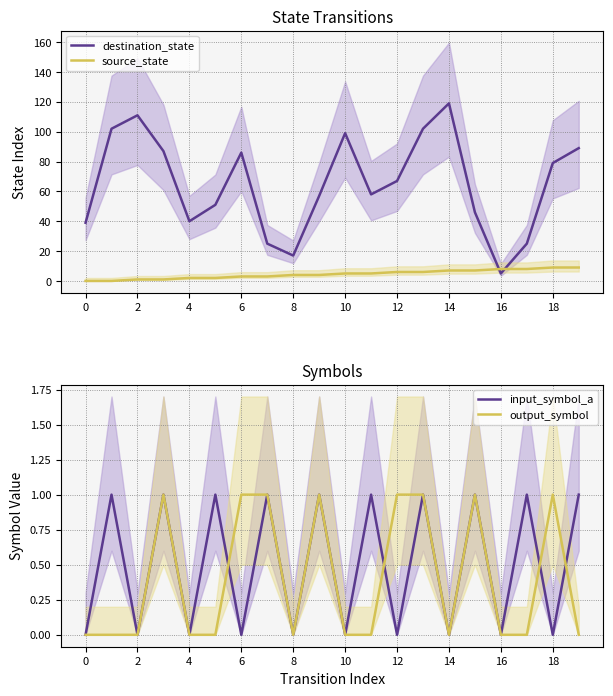

How many times do input_symbol_a and output_symbol cross each other?

4